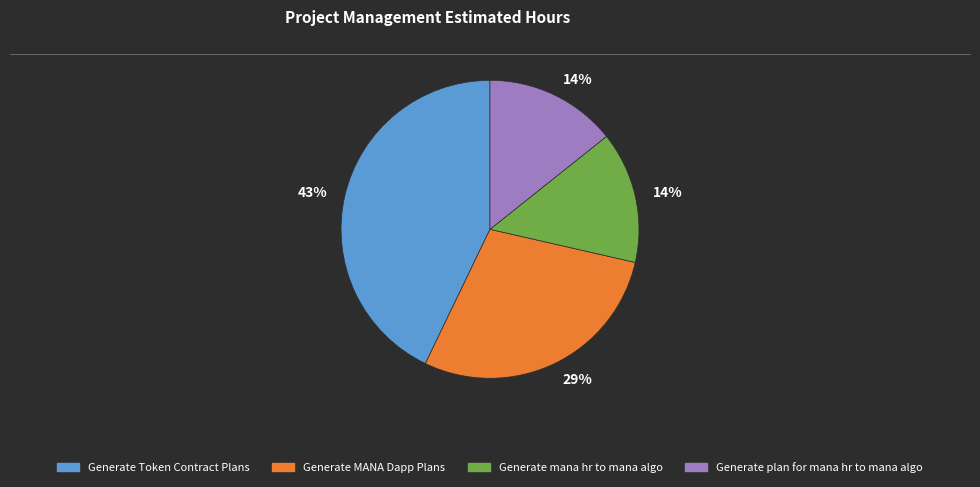

Combined, do Generate mana hr to mana algo and Generate Token Contract Plans account for over 50%?

Yes